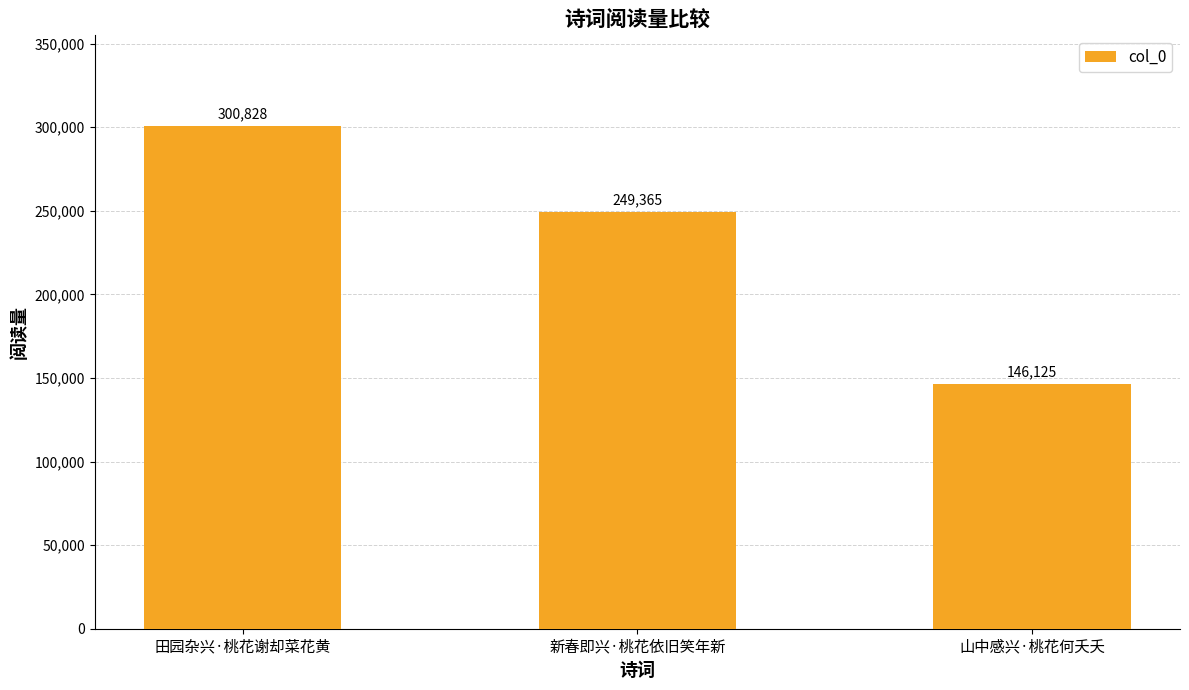

What is the average value?

232106